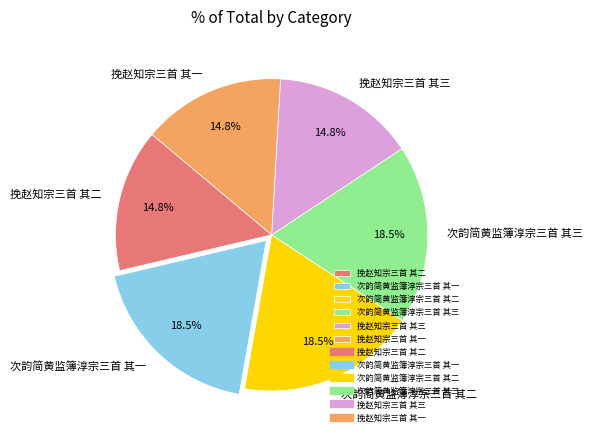

To the nearest percent, what is the average slice percentage?

17%